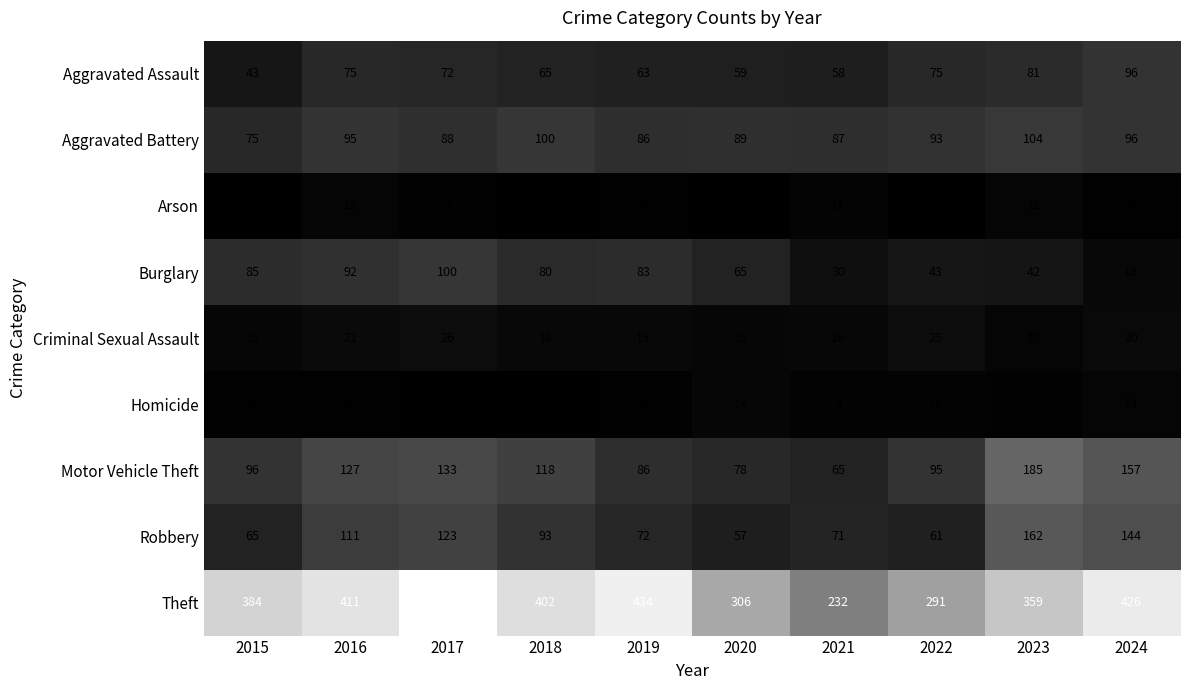

At which category is the sum across all series the highest?

2017